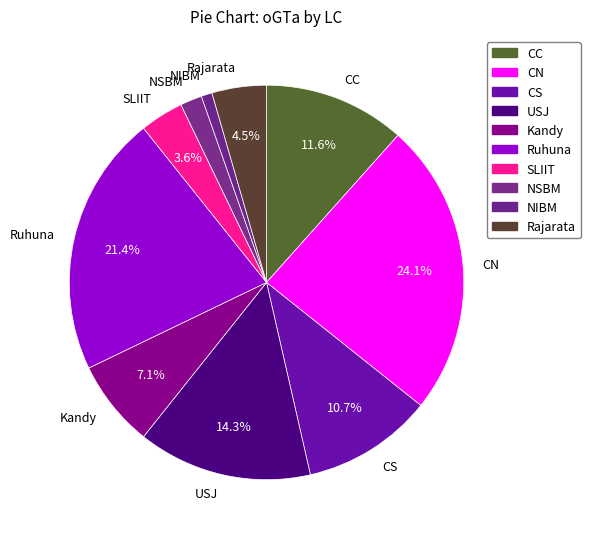

To the nearest percent, what is the combined percentage of Rajarata and Ruhuna?

26%